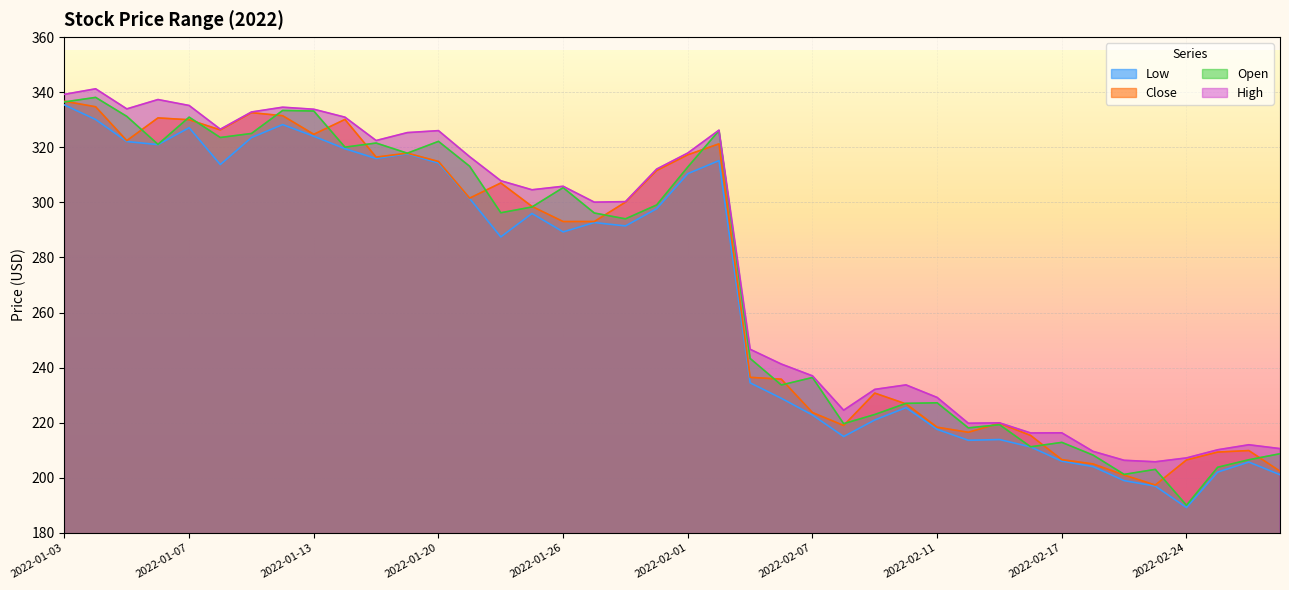

What is the difference between the maximum and second lowest values in the Low series?

138.4